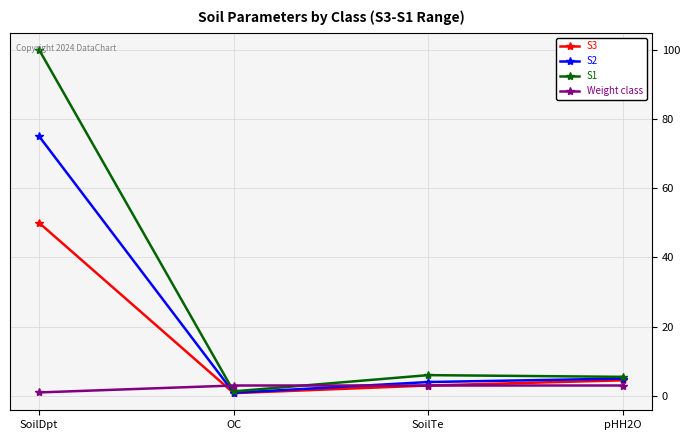

What is the label of the 4th point from the left?

pHH2O